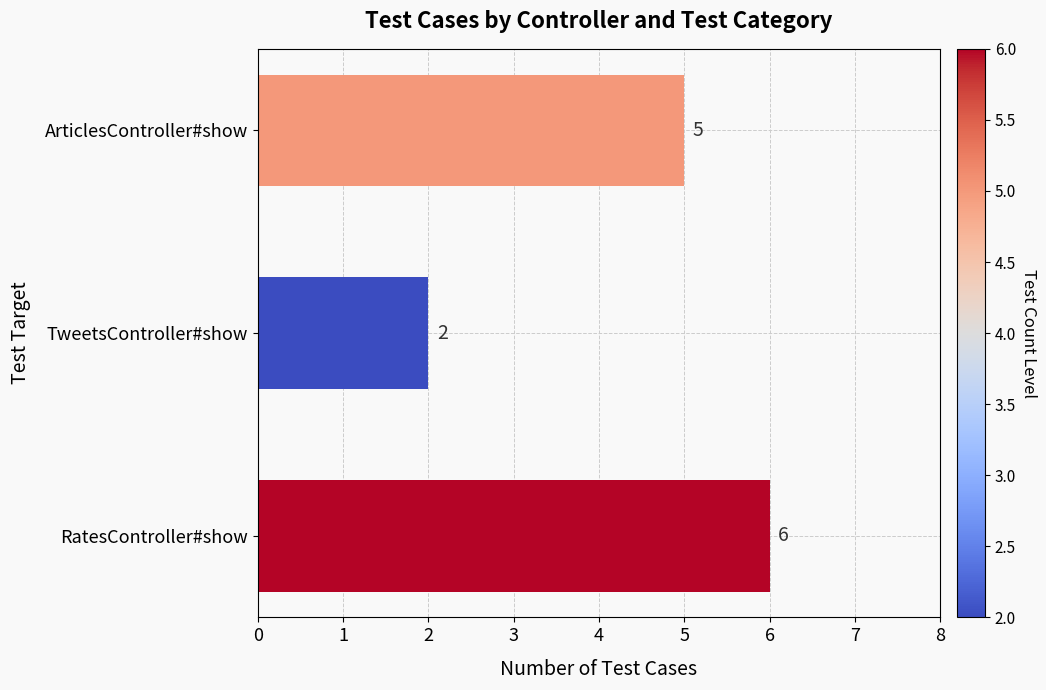

List the labels in order of value, smallest first.

TweetsController#show, ArticlesController#show, RatesController#show